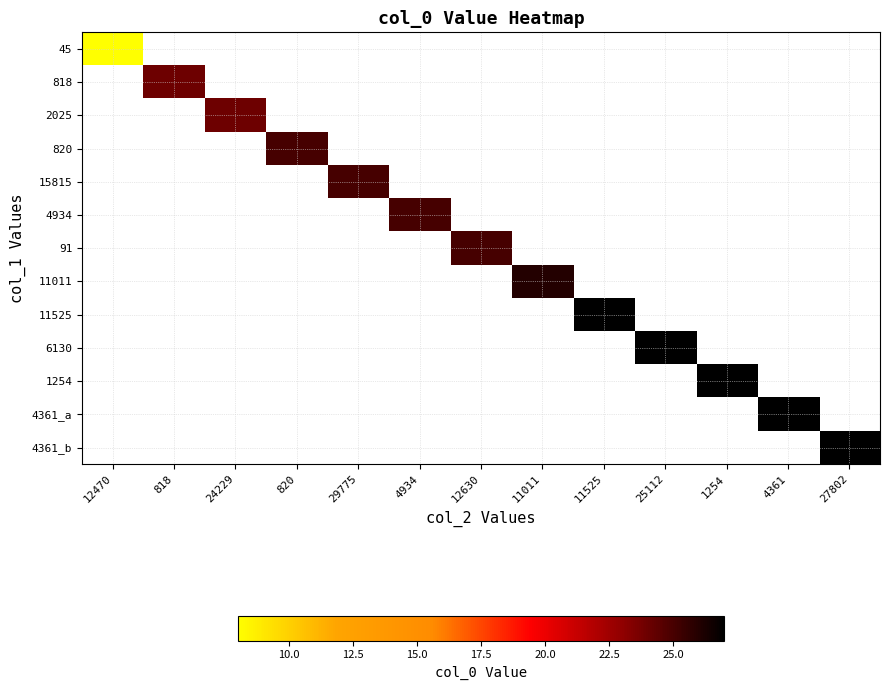

At which category does the chart reach its minimum across all series?

12470